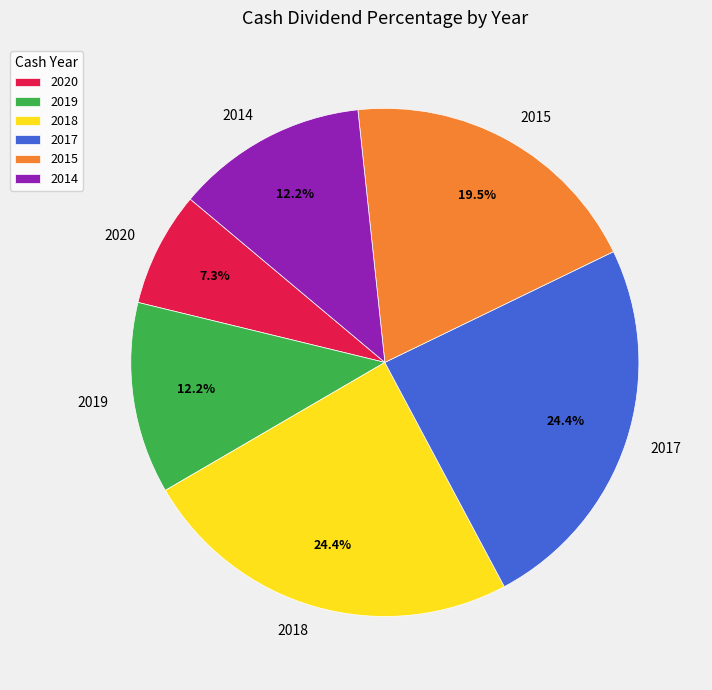

What percentage is the 2017 slice, to the nearest percent?

24%